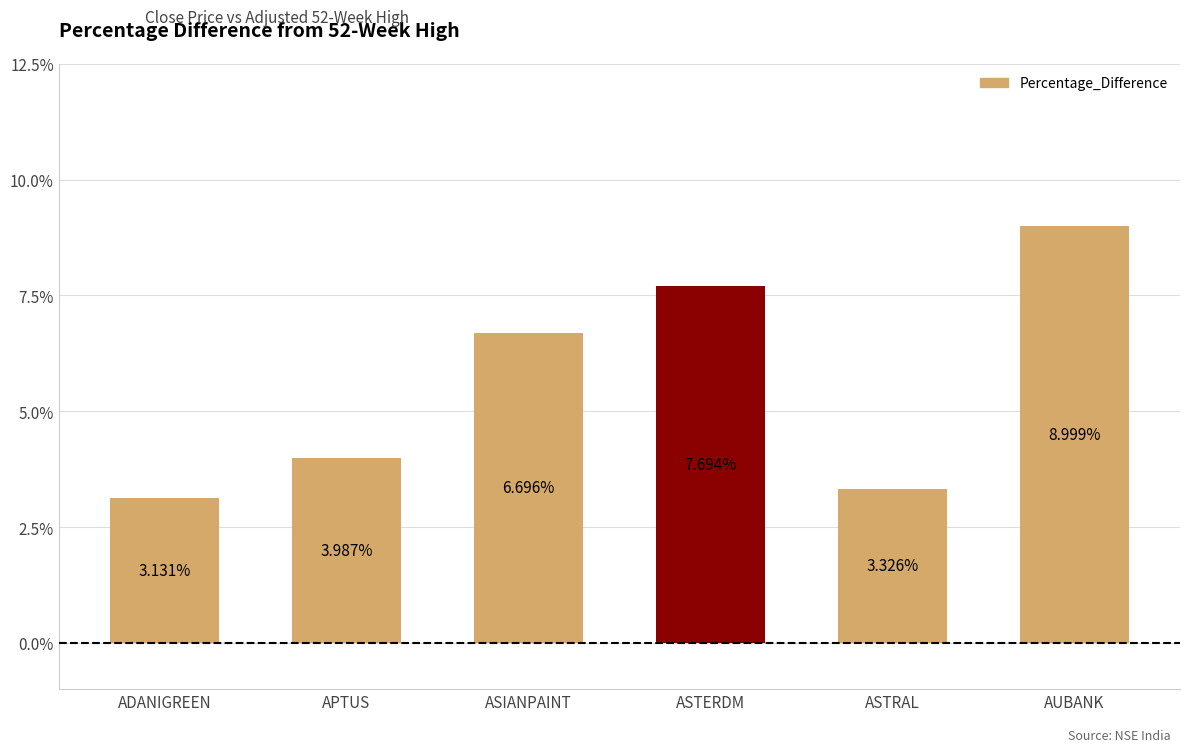

What is the difference between the values at ADANIGREEN and ASIANPAINT?

3.6